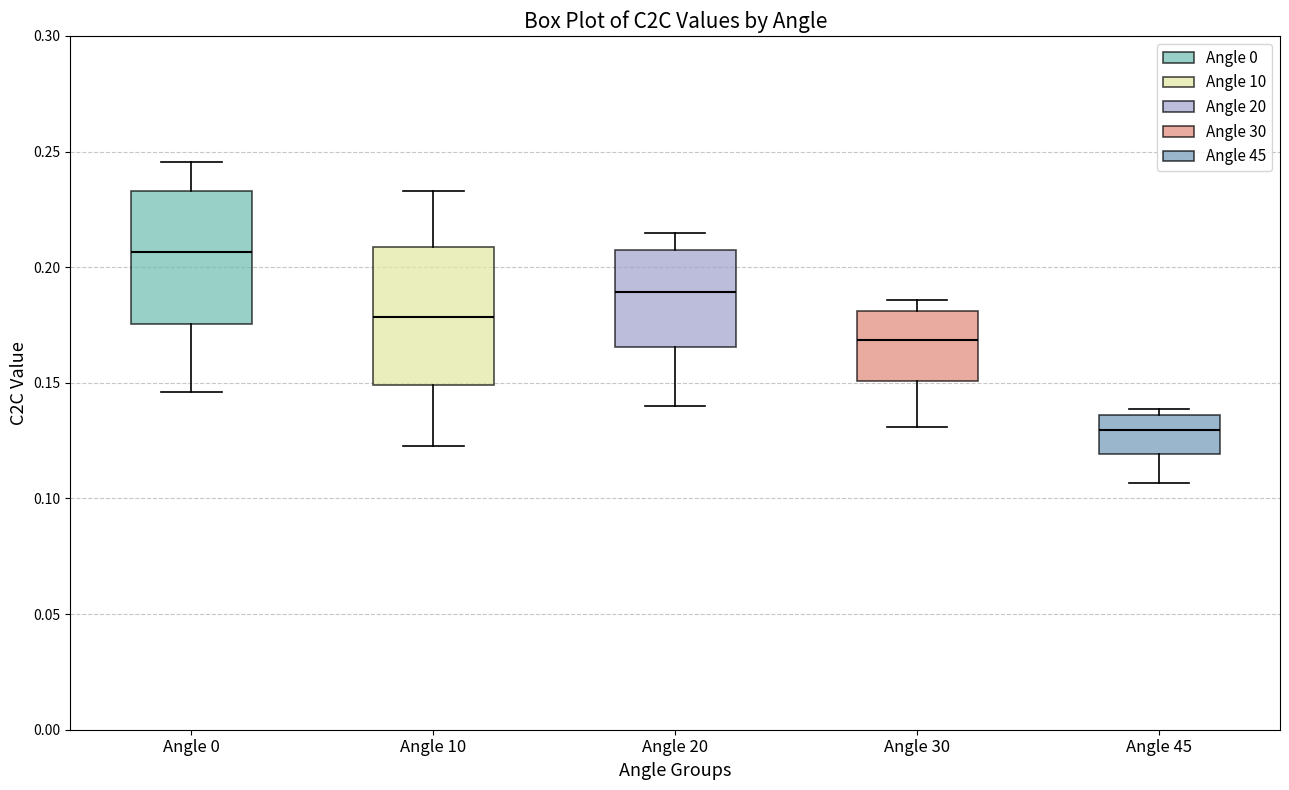

Reading left to right, transcribe this box plot: for each box, give where its median line is, the range the box spans, and where its two whiskers end, as read against the y-axis. The values are not printed on the chart, so give them approximately, as read against the axis.

Angle 0: median 0.205, box 0.175 to 0.235, whiskers 0.145 to 0.245
Angle 10: median 0.180, box 0.150 to 0.210, whiskers 0.125 to 0.235
Angle 20: median 0.190, box 0.165 to 0.205, whiskers 0.140 to 0.215
Angle 30: median 0.170, box 0.150 to 0.180, whiskers 0.130 to 0.185
Angle 45: median 0.130, box 0.120 to 0.135, whiskers 0.105 to 0.140